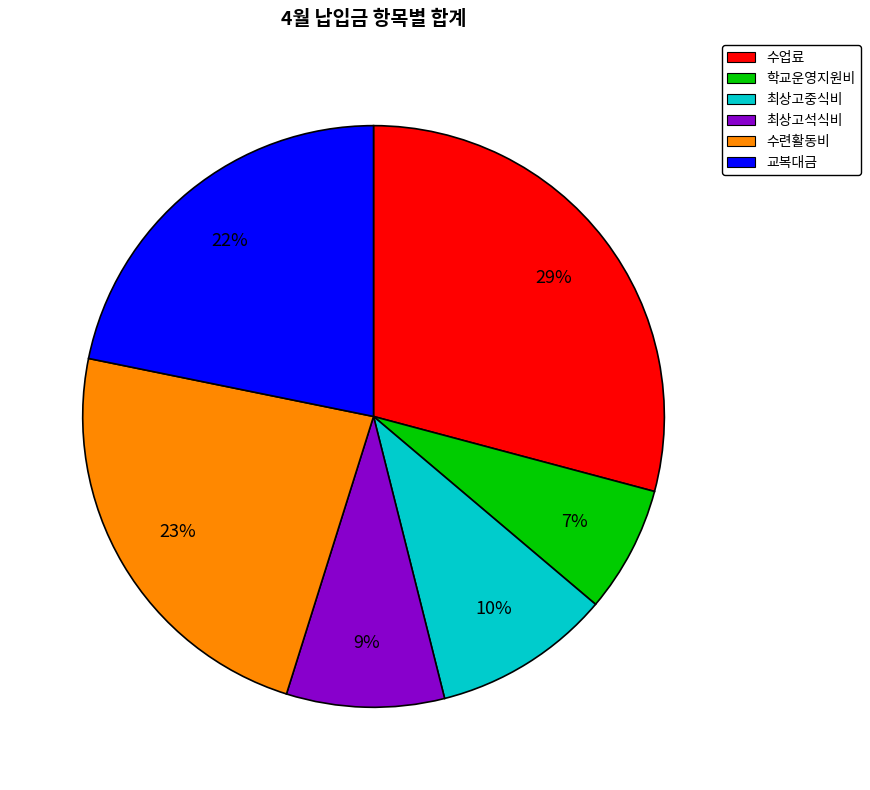

Does any single category account for the majority?

No